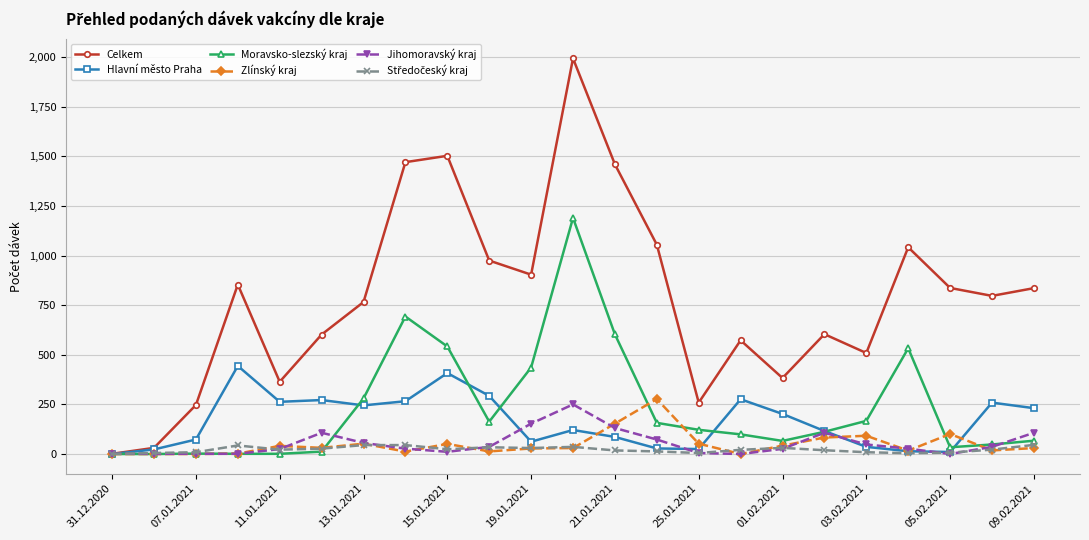

True or false: Celkem has more than 2 points higher than both neighbors.

True